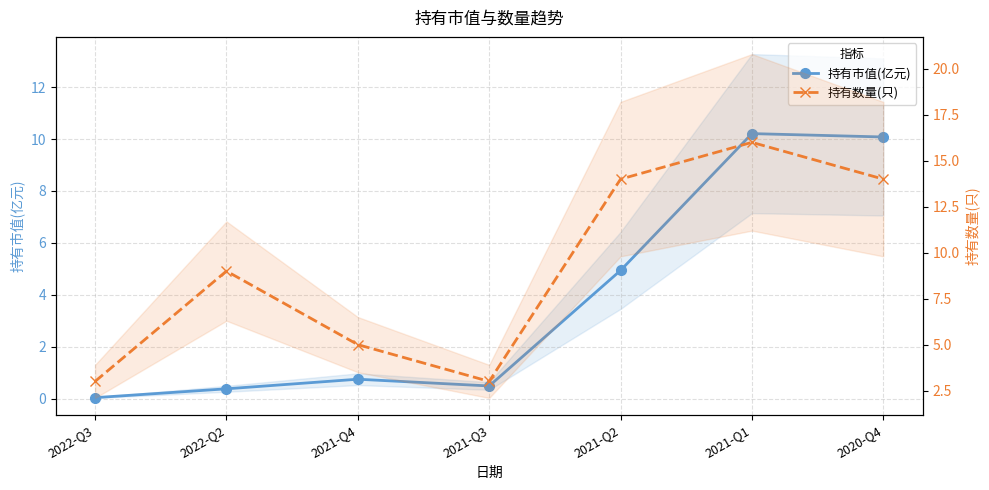

How many categories are shown in the chart?

7